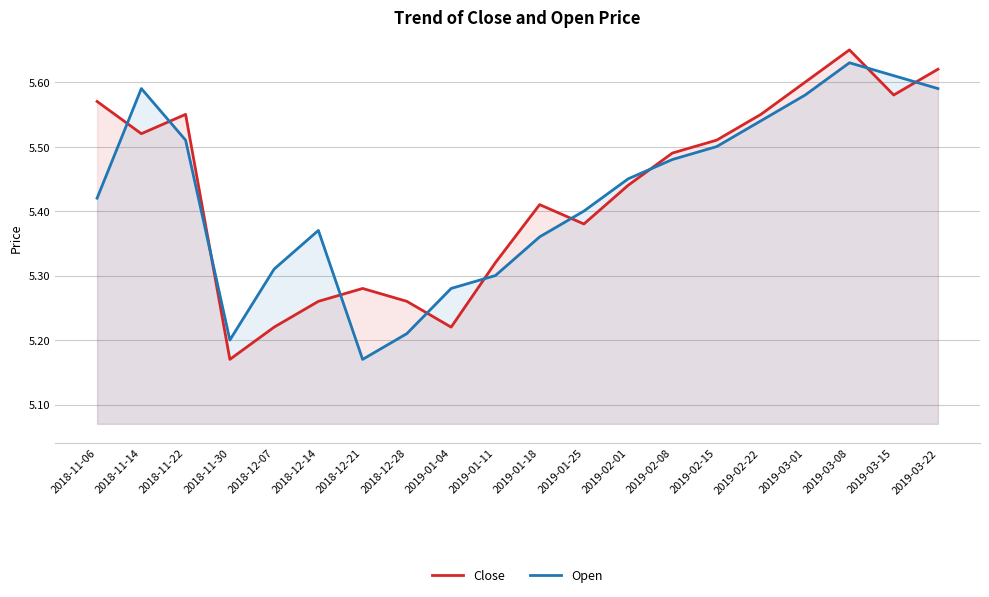

What is the smallest value displayed?

5.2